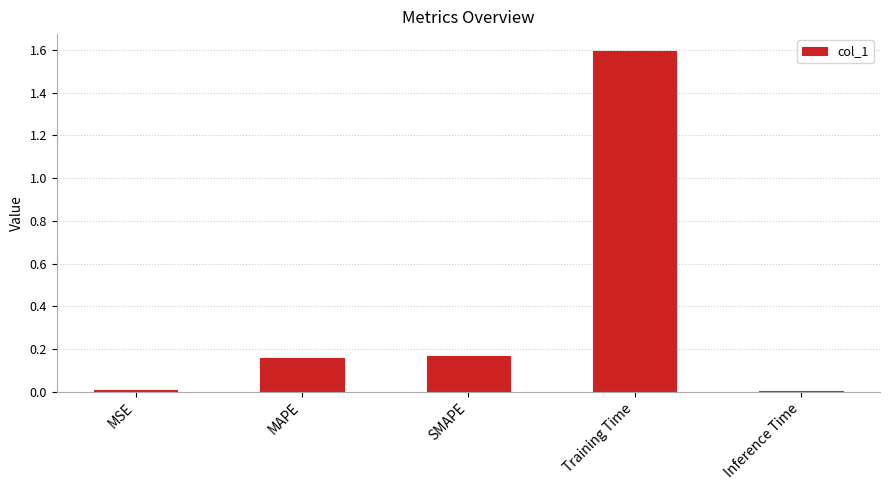

What is the label of the 1st bar from the left?

MSE